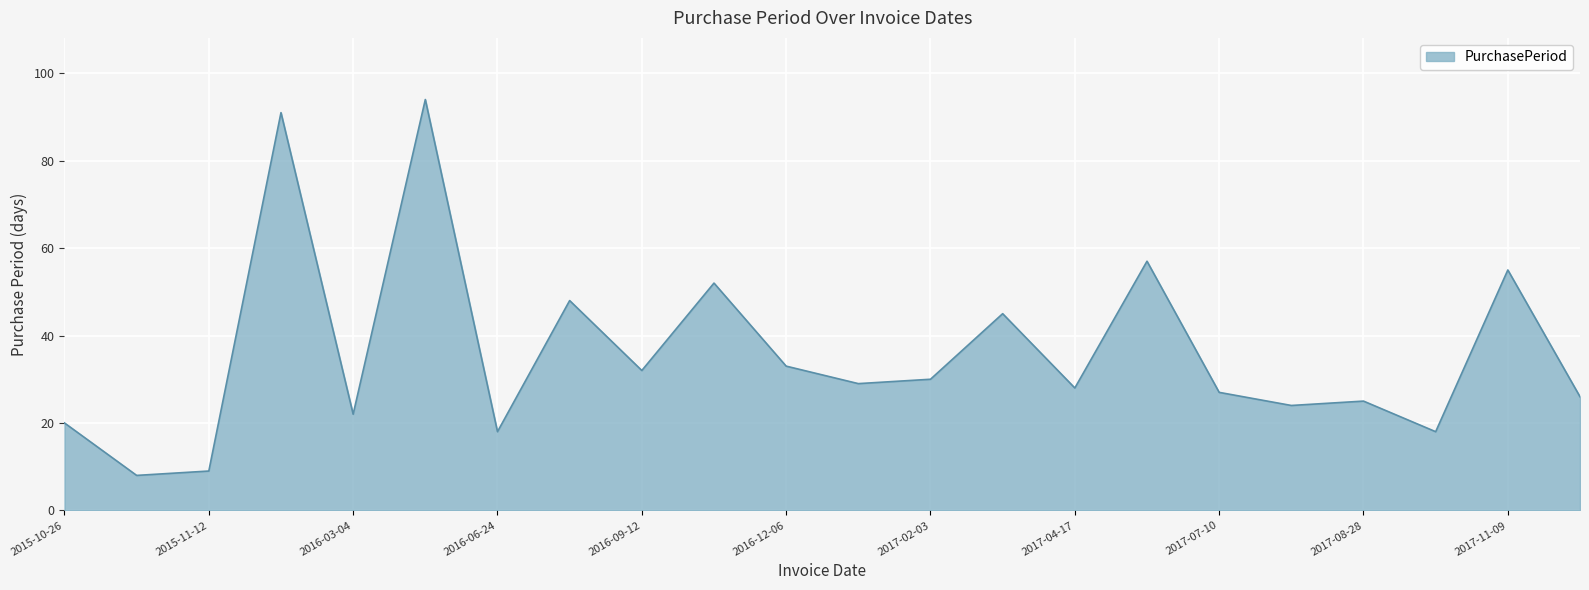

What is the minimum value shown in the chart?

8